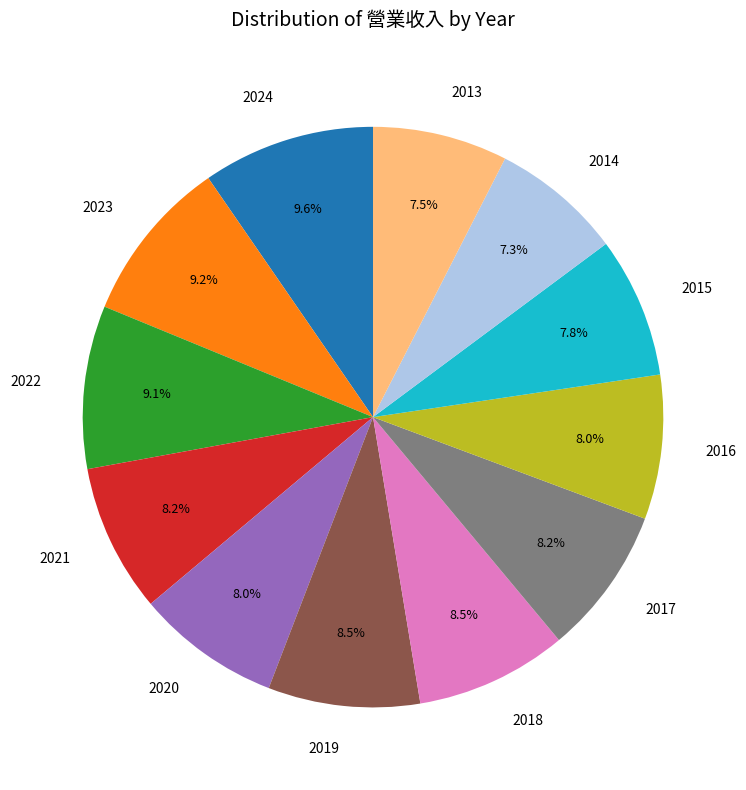

True or false: 2022 accounts for 9% of the total.

True